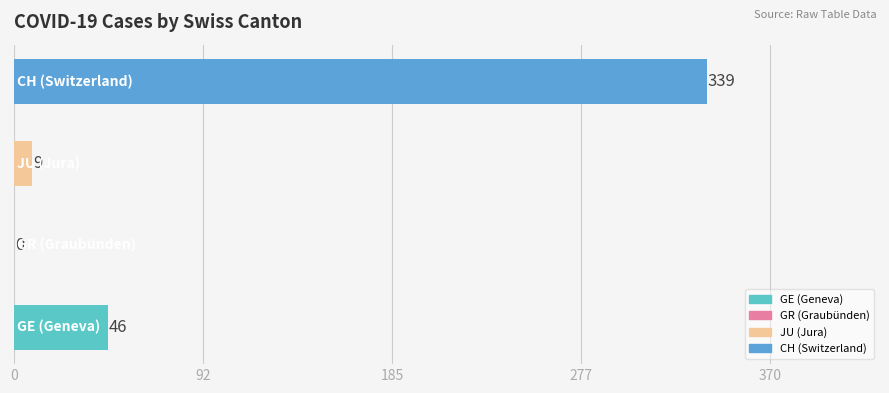

Does the chart contain any negative values?

No